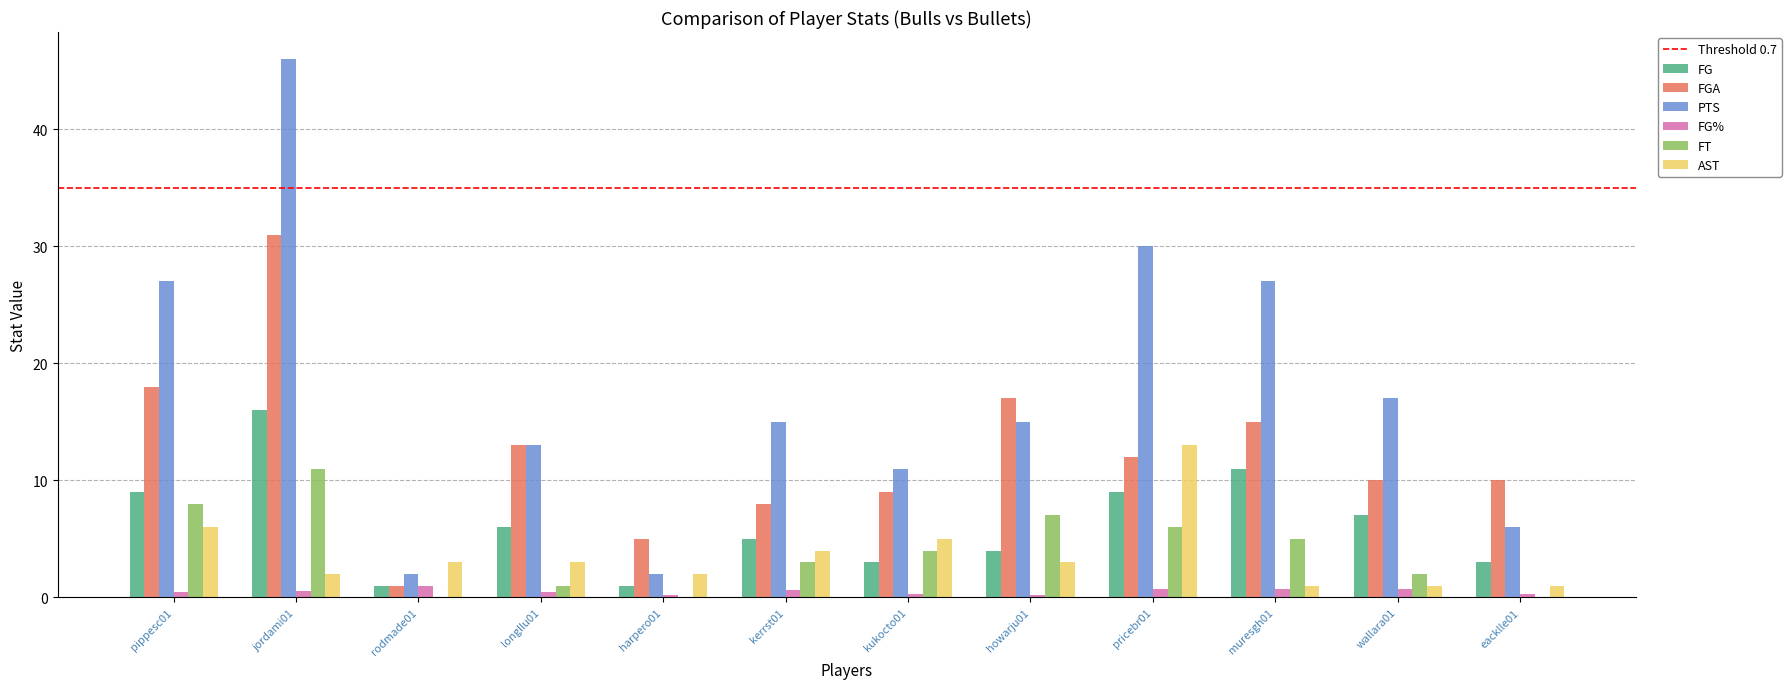

How many distinct data groups are displayed?

6